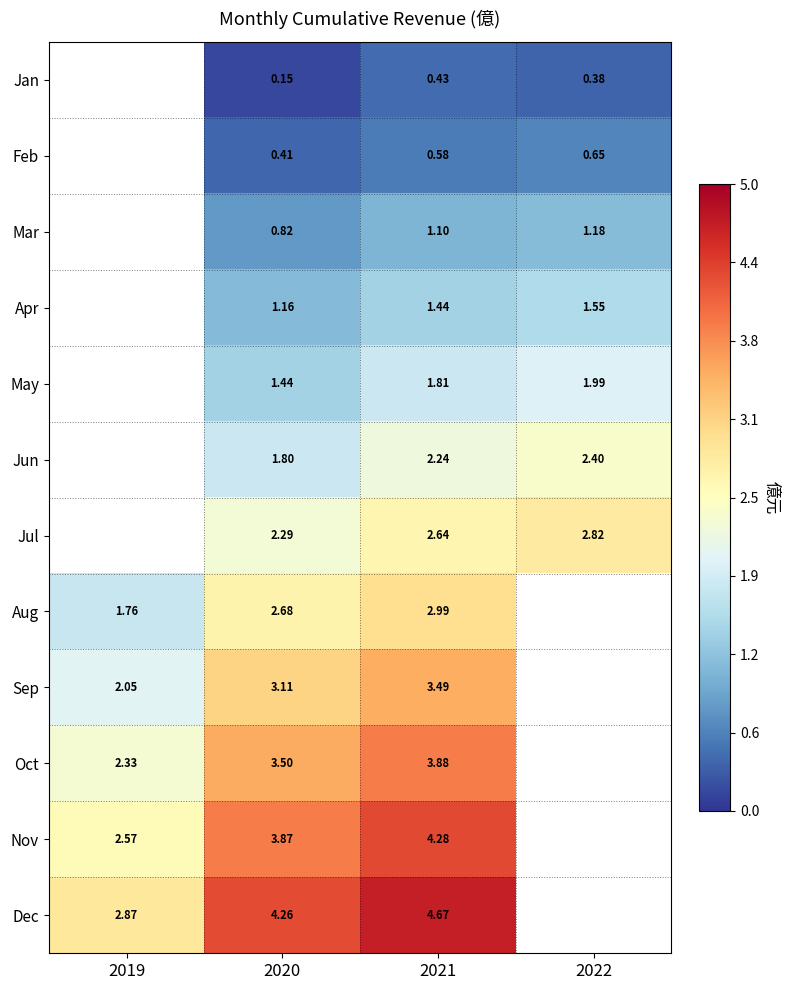

Which series changed the most between 2020 and 2021?

Jun